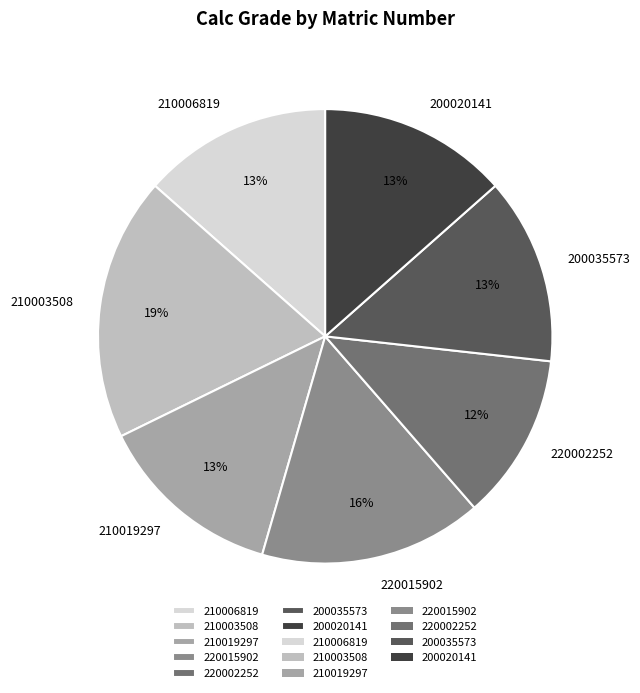

Approximately how many times larger is the value at 210006819 compared to 200020141?

1.0